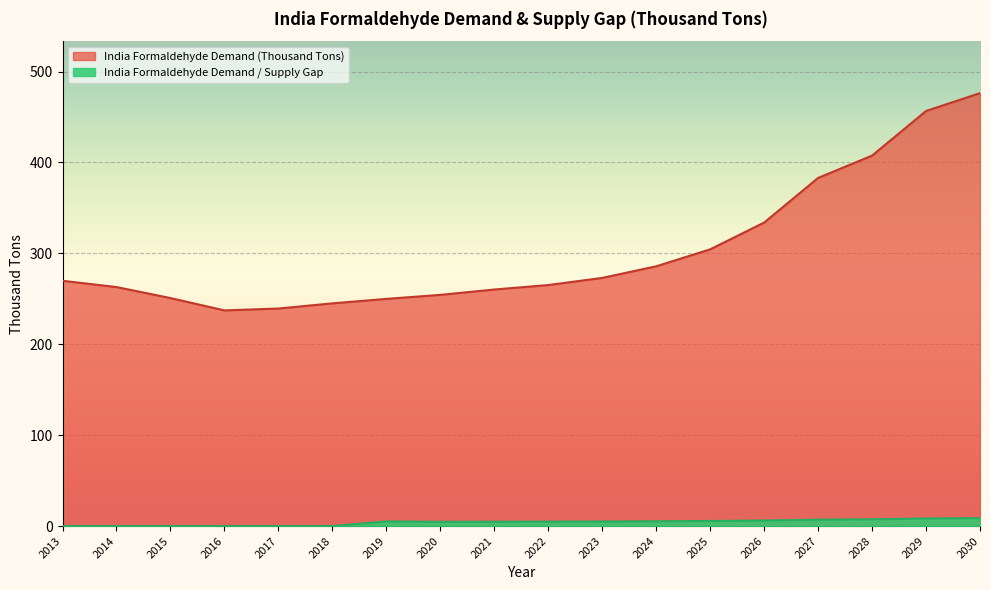

What is the average value of the India Formaldehyde Demand (Thousand Tons) series?

303.1